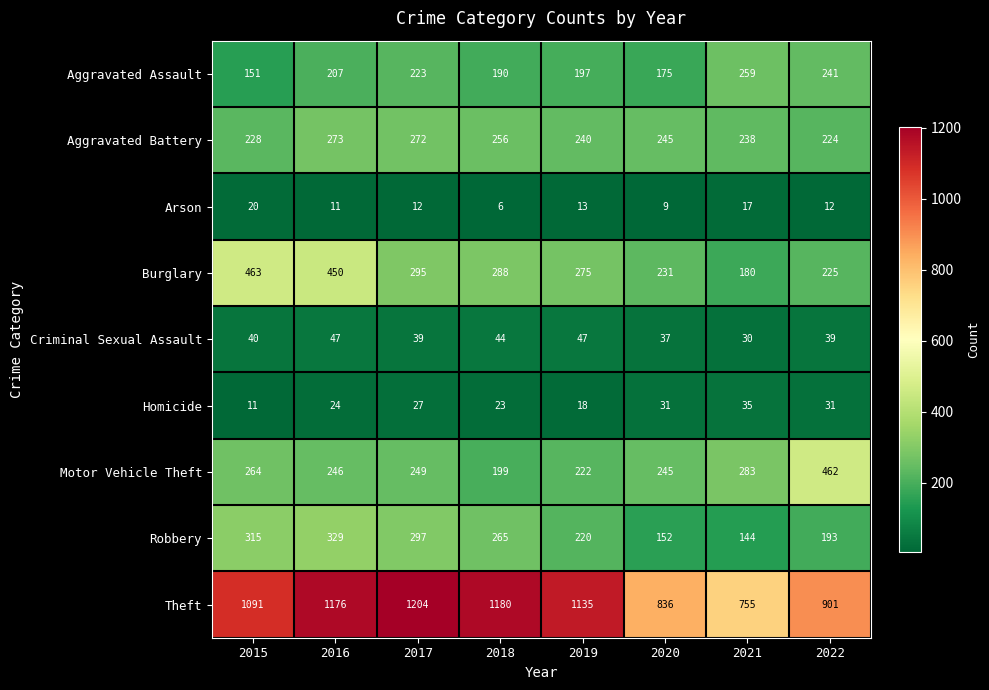

Count the number of categories in the chart.

8